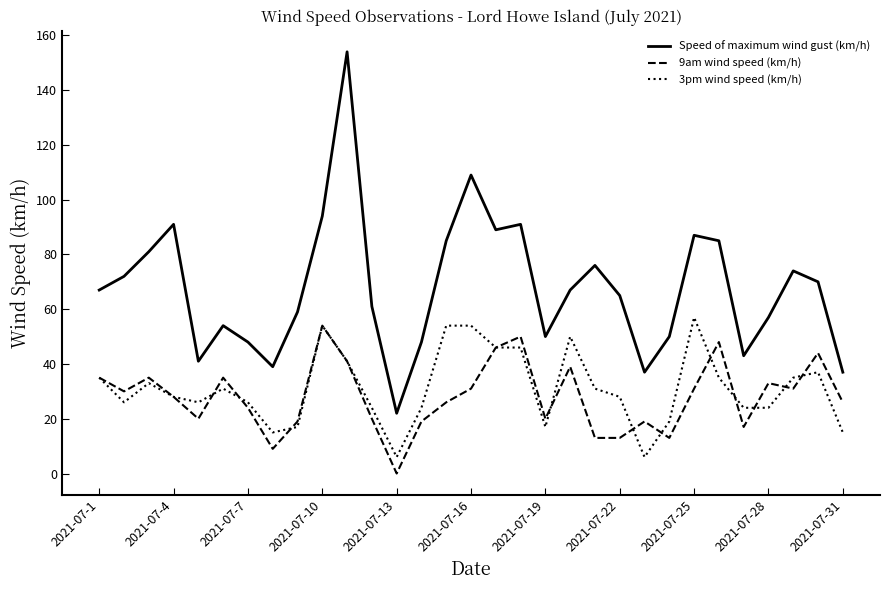

True or false: 3pm wind speed (km/h) and Speed of maximum wind gust (km/h) intersect in this chart.

False